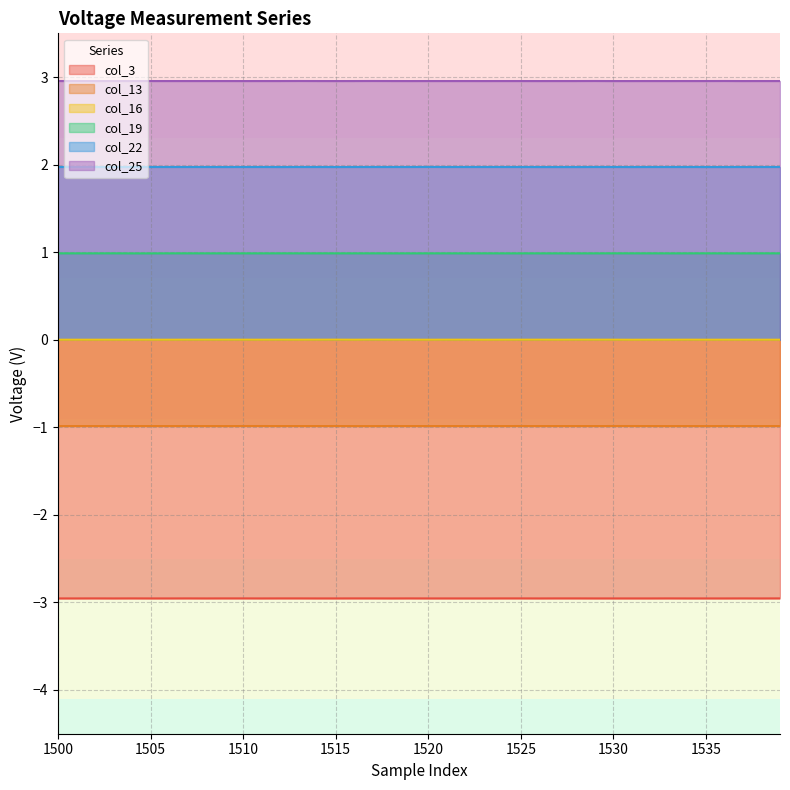

At how many categories does at least one series exceed -1?

40